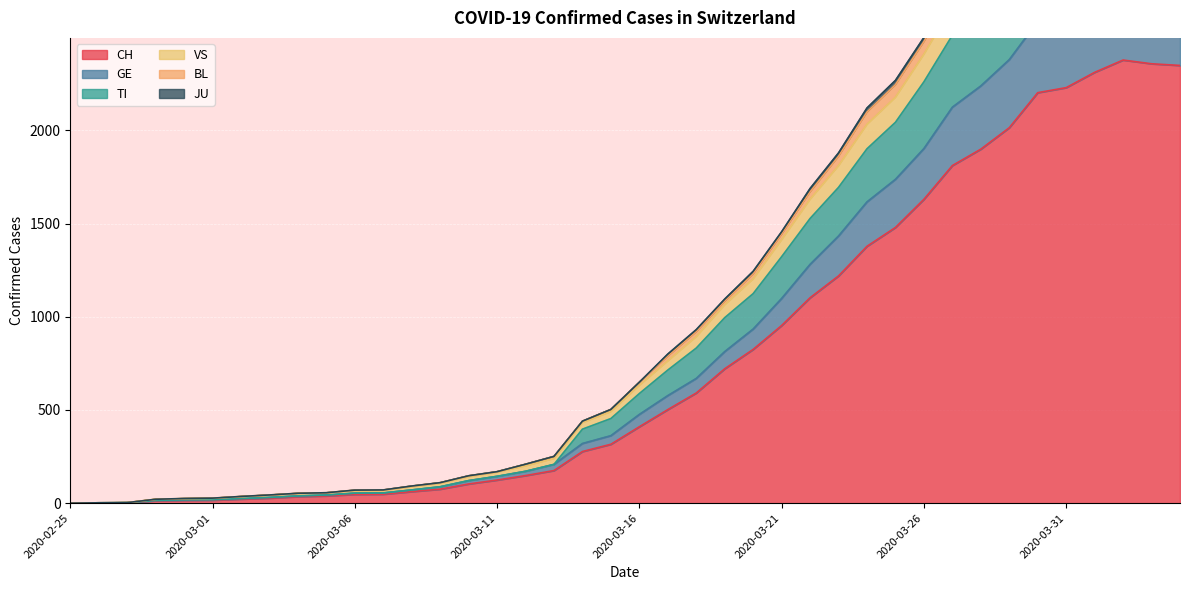

The JU series shows 95 at 2020-03-07. True or false?

False